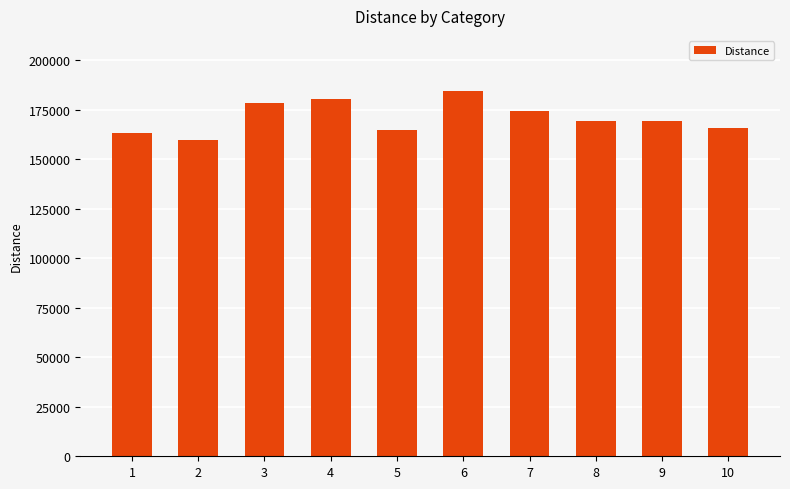

What is the minimum value shown in the chart?

159855.8